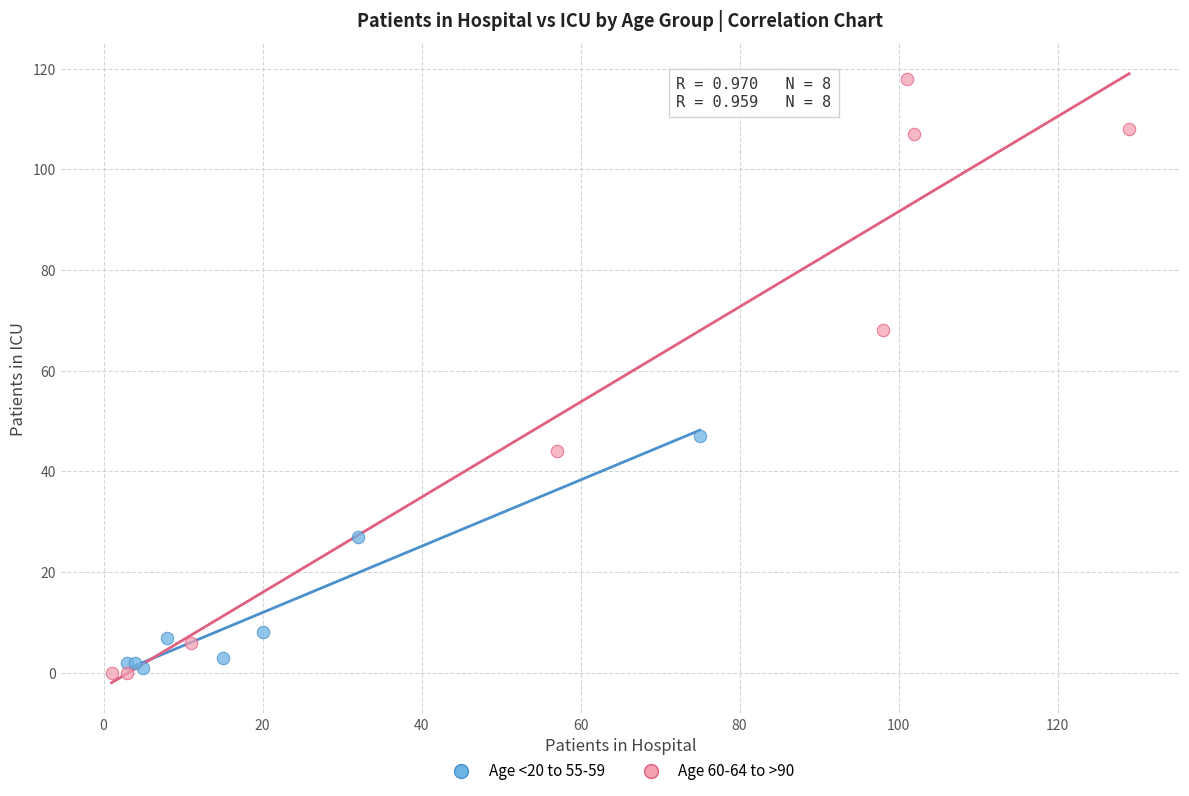

Which series has the widest spread of Y values?

Age 60-64 to >90